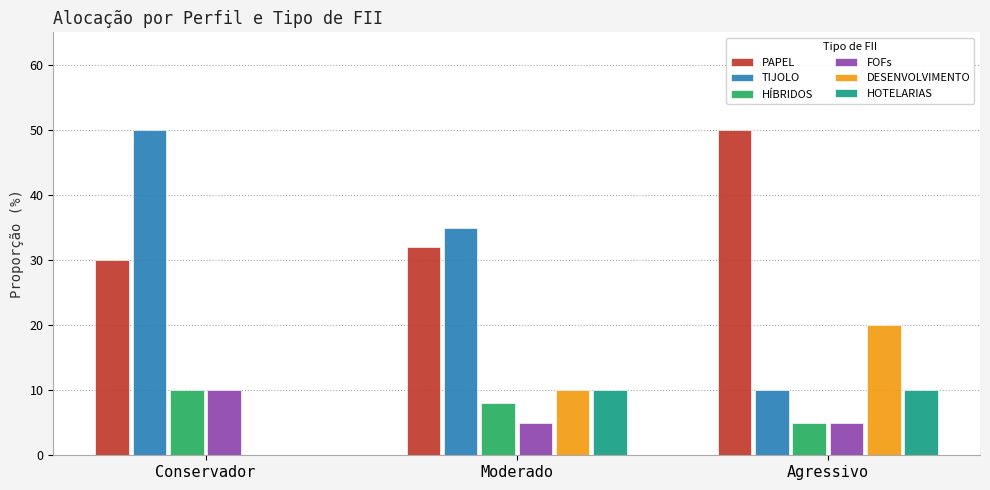

Read the PAPEL value at Agressivo.

50